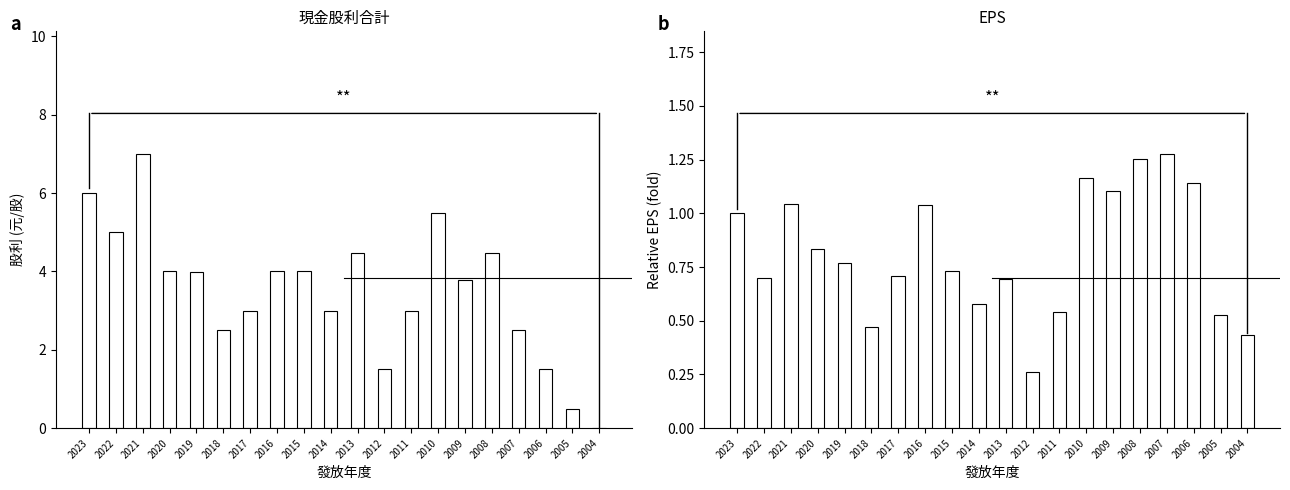

What is the average value of the 現金股利合計 series?

3.5